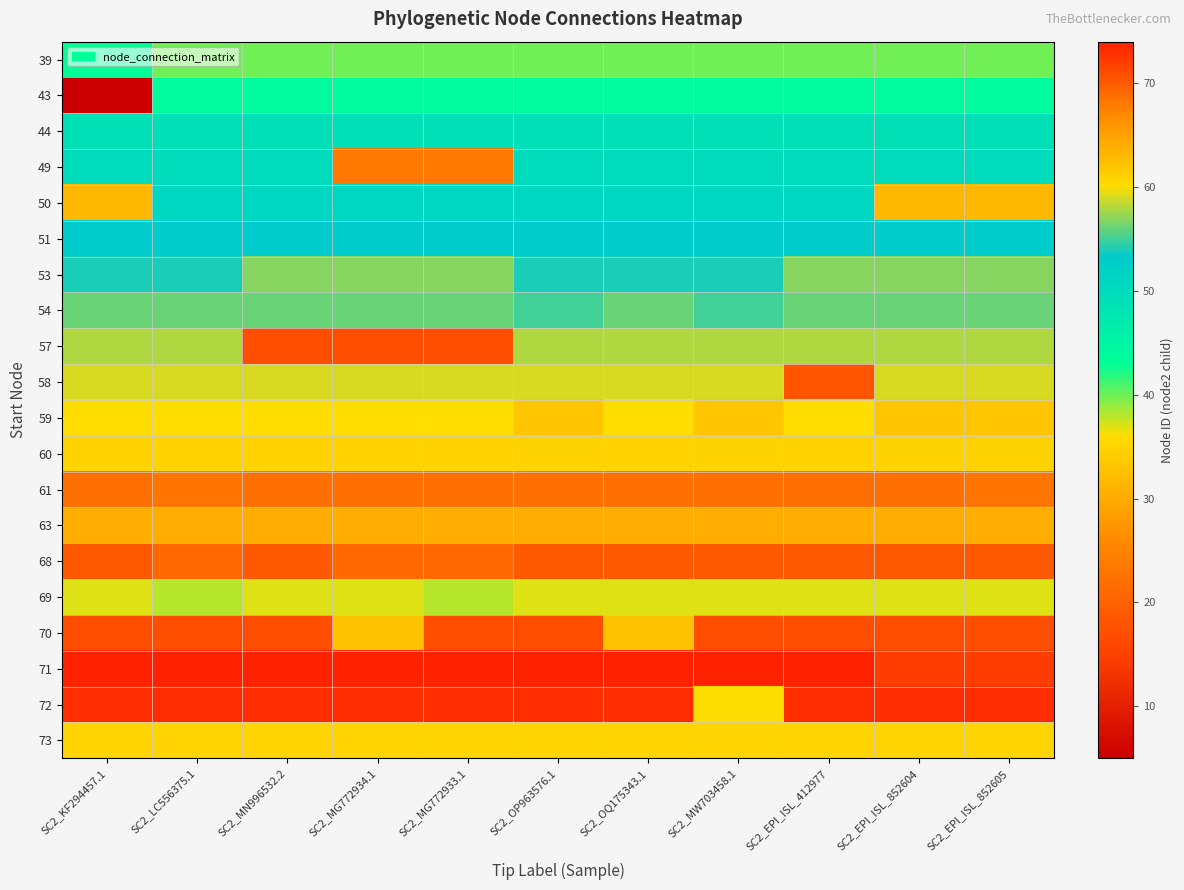

Between SC2_MG772934.1 and SC2_EPI_ISL_852604, which is larger?

SC2_MG772934.1